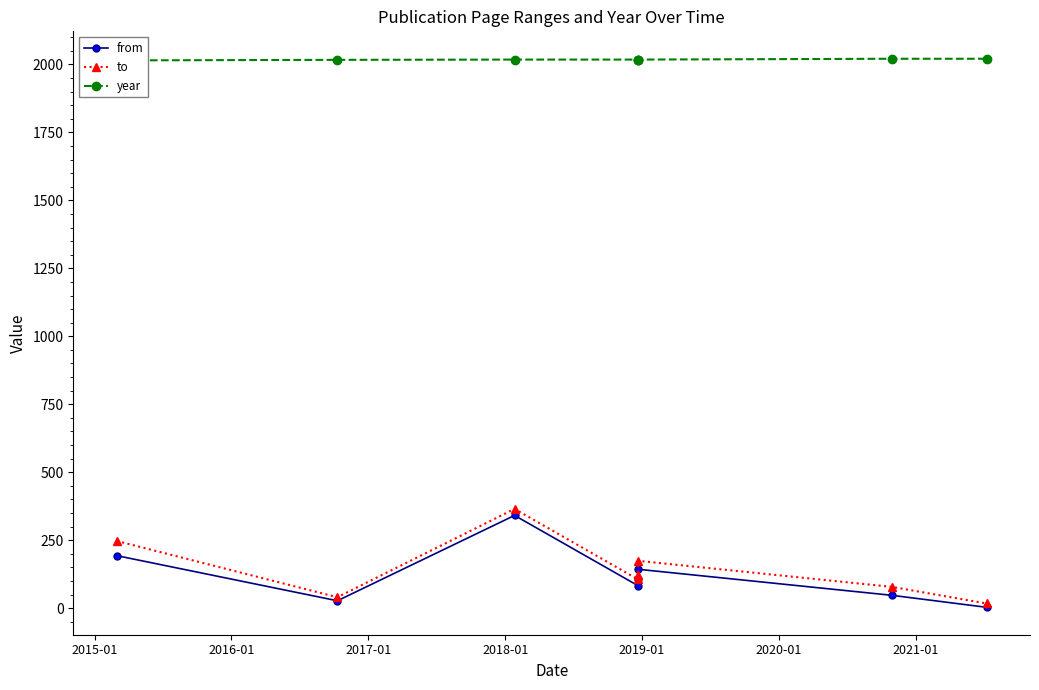

True or false: from and year cross at least once.

False